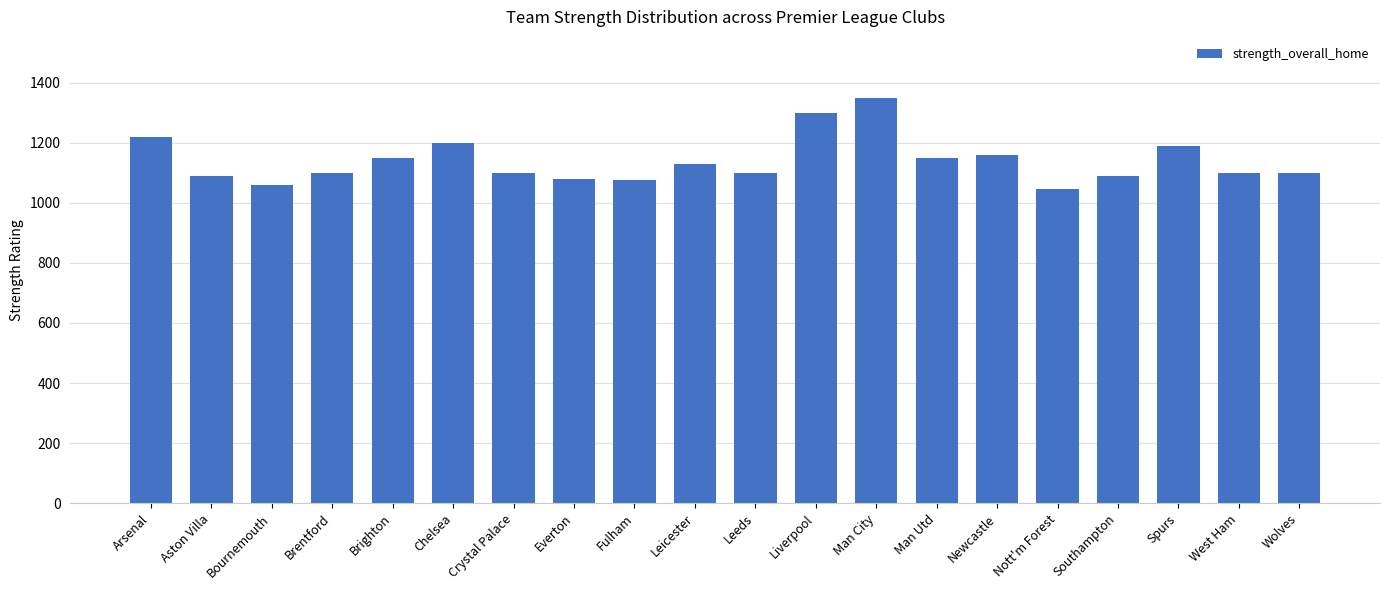

Between Nott'm Forest and Crystal Palace, which is larger?

Crystal Palace